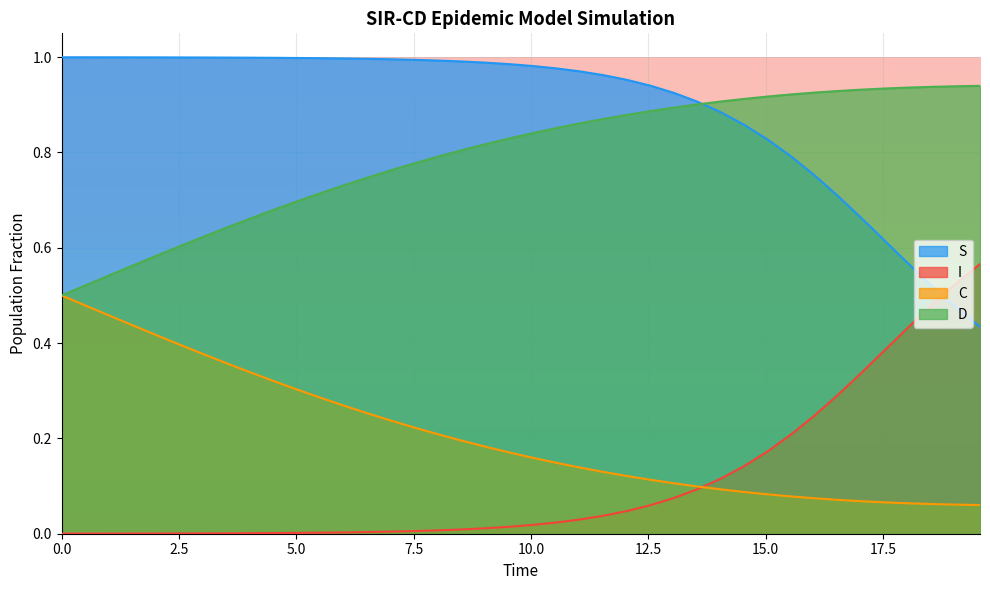

Which series has the largest total across all categories?

S